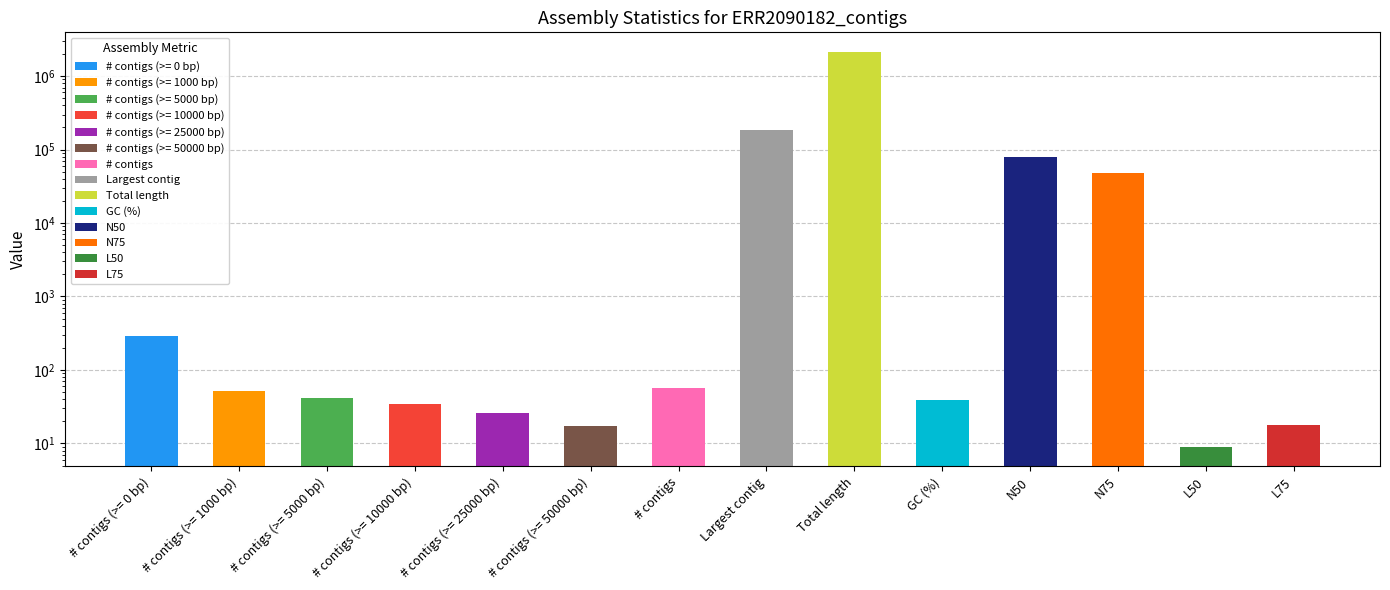

What position from the right is # contigs (>= 10000 bp)?

11